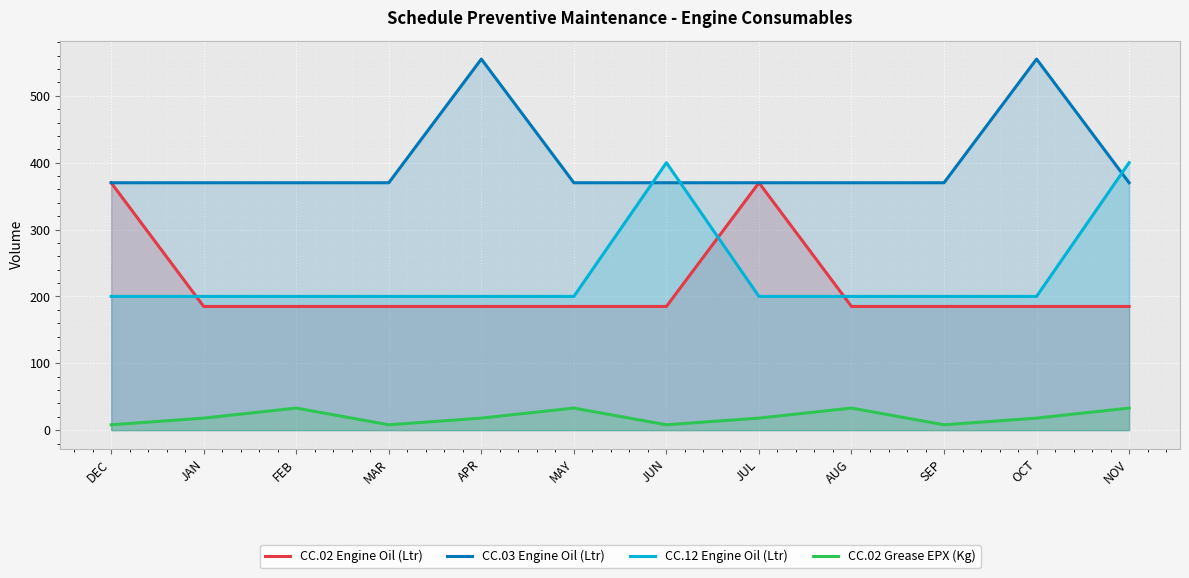

Reading left to right, transcribe all the data shown in this chart.

CC.02 Engine Oil (Ltr): DEC=370	JAN=185	FEB=185	MAR=185	APR=185	MAY=185	JUN=185	JUL=370	AUG=185	SEP=185	OCT=185	NOV=185
CC.03 Engine Oil (Ltr): DEC=370	JAN=370	FEB=370	MAR=370	APR=555	MAY=370	JUN=370	JUL=370	AUG=370	SEP=370	OCT=555	NOV=370
CC.12 Engine Oil (Ltr): DEC=200	JAN=200	FEB=200	MAR=200	APR=200	MAY=200	JUN=400	JUL=200	AUG=200	SEP=200	OCT=200	NOV=400
CC.02 Grease EPX (Kg): DEC=8	JAN=18	FEB=33	MAR=8	APR=18	MAY=33	JUN=8	JUL=18	AUG=33	SEP=8	OCT=18	NOV=33